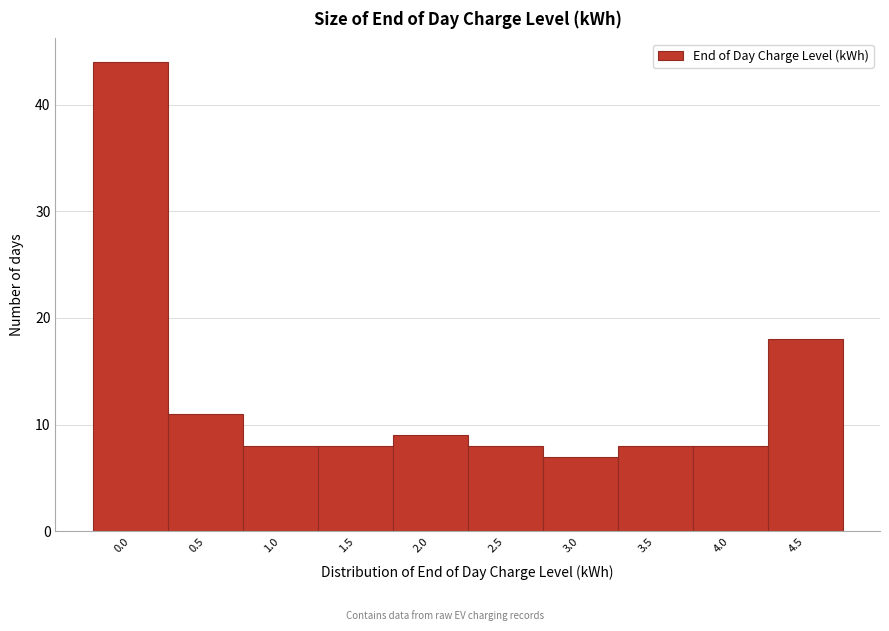

Reading left to right, extract all data points from this chart.

44	11	8	8	9	8	7	8	8	18